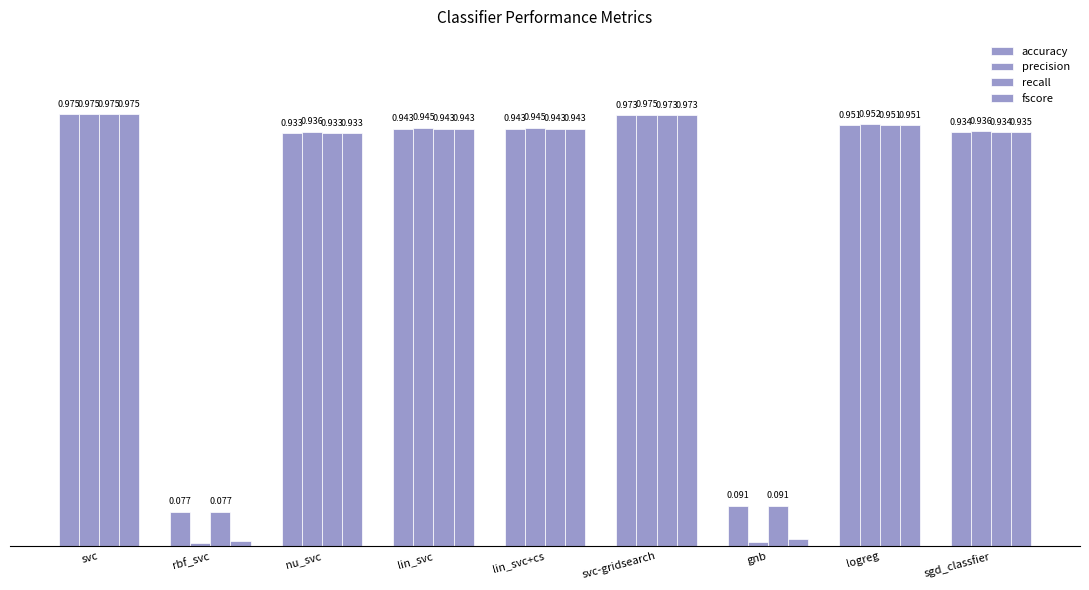

At which category is the sum across all series the highest?

svc